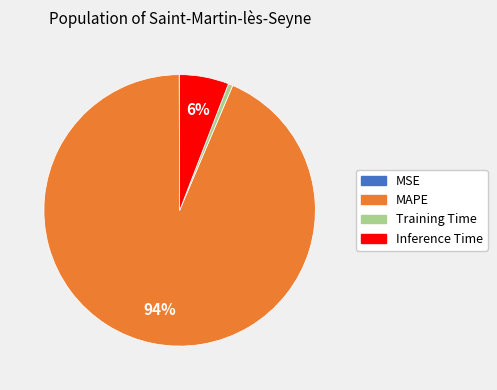

To the nearest percent, what percentage of the pie is Inference Time?

6%